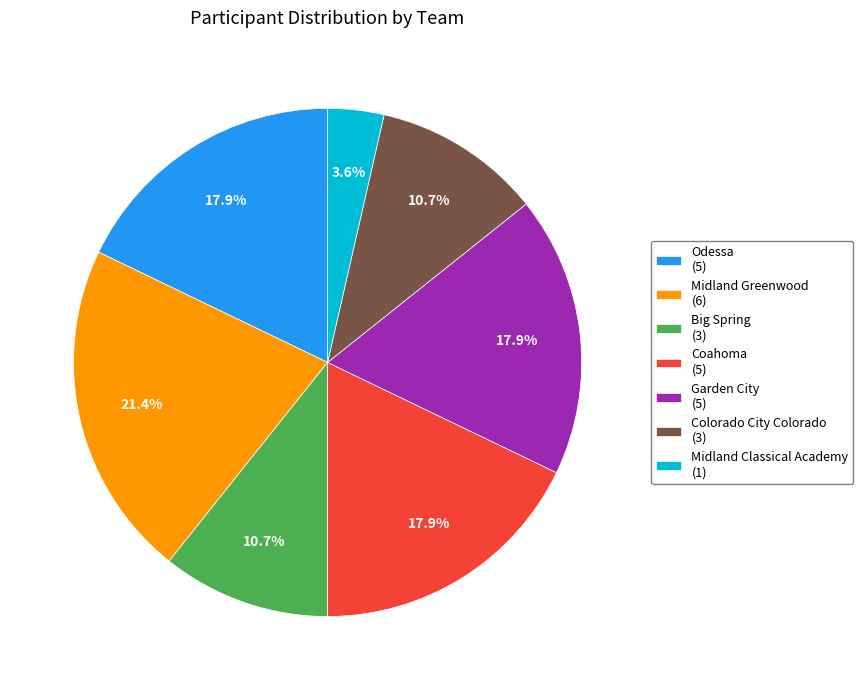

Does Odessa represent more than half of the total?

No